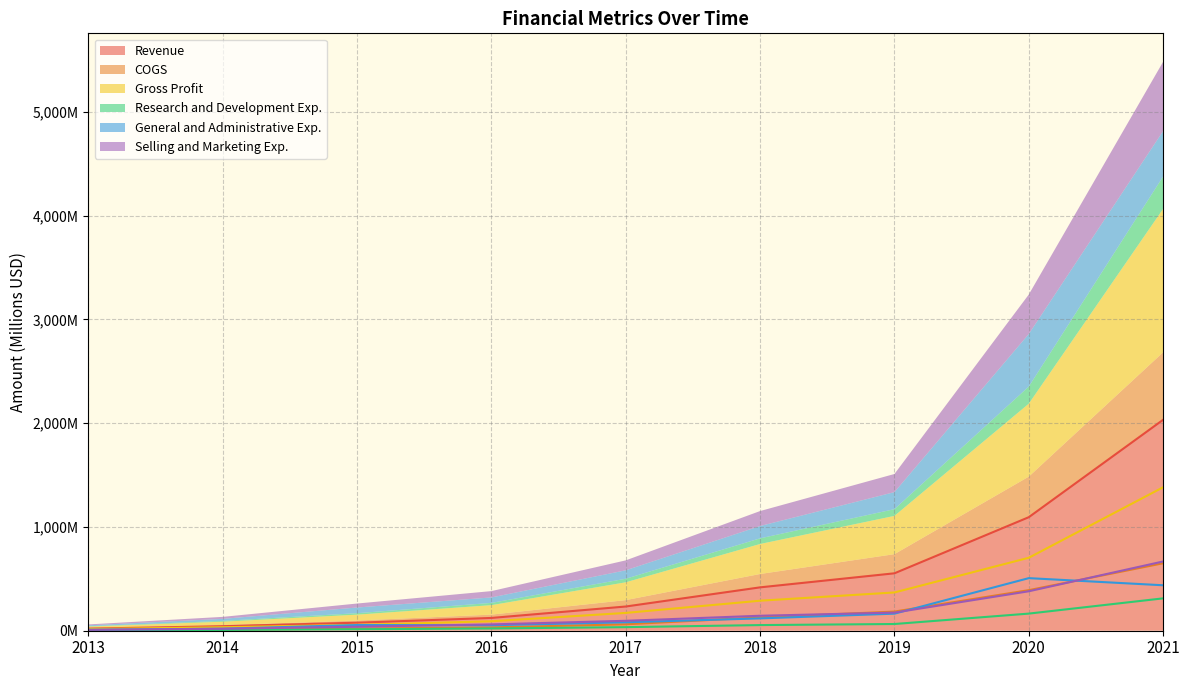

True or false: Gross Profit has more than 1 points higher than both neighbors.

False